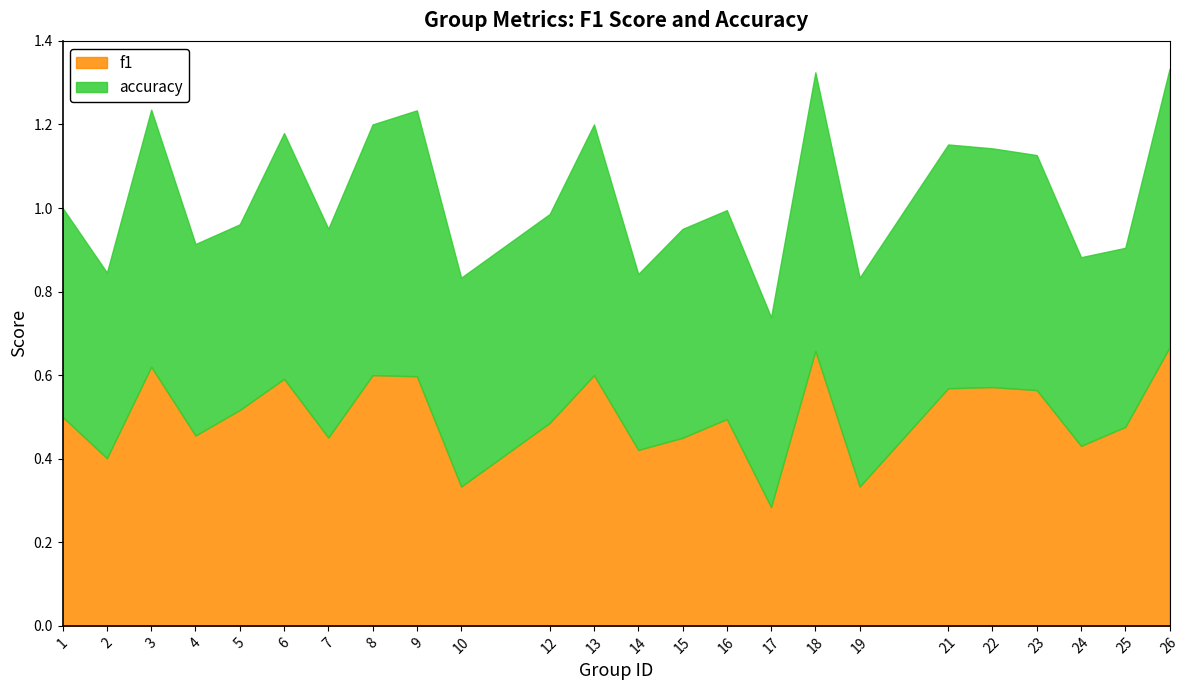

Which series has the largest total across all categories?

accuracy